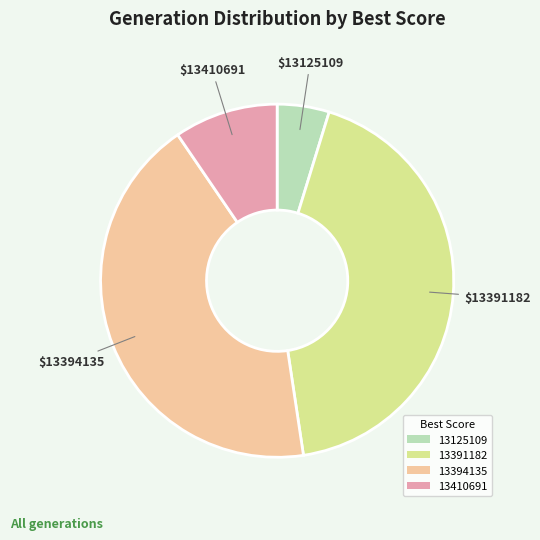

Which has a higher value, 13410691 or 13391182?

13391182